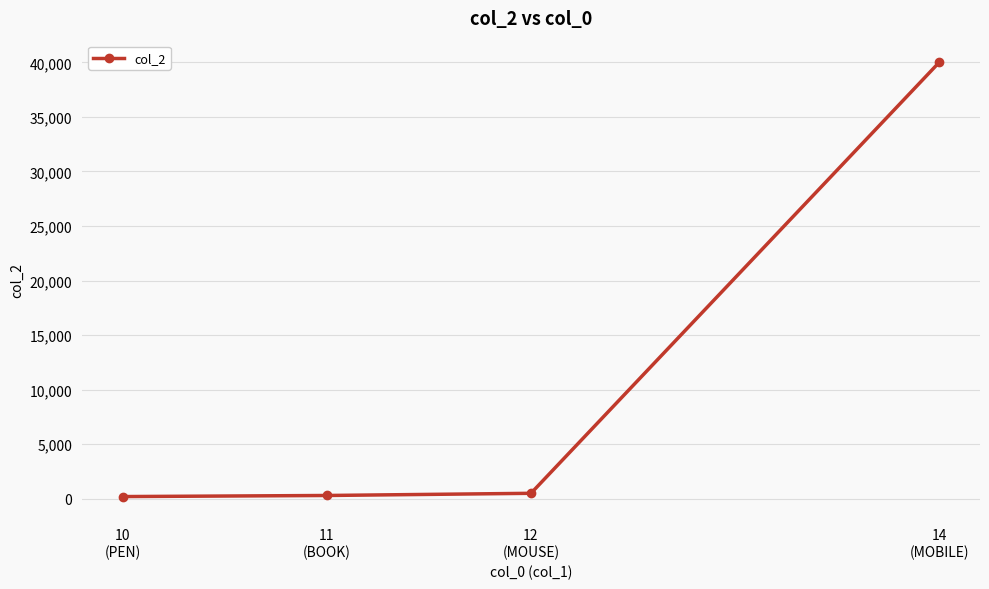

What is the difference between the maximum and second lowest values?

39700